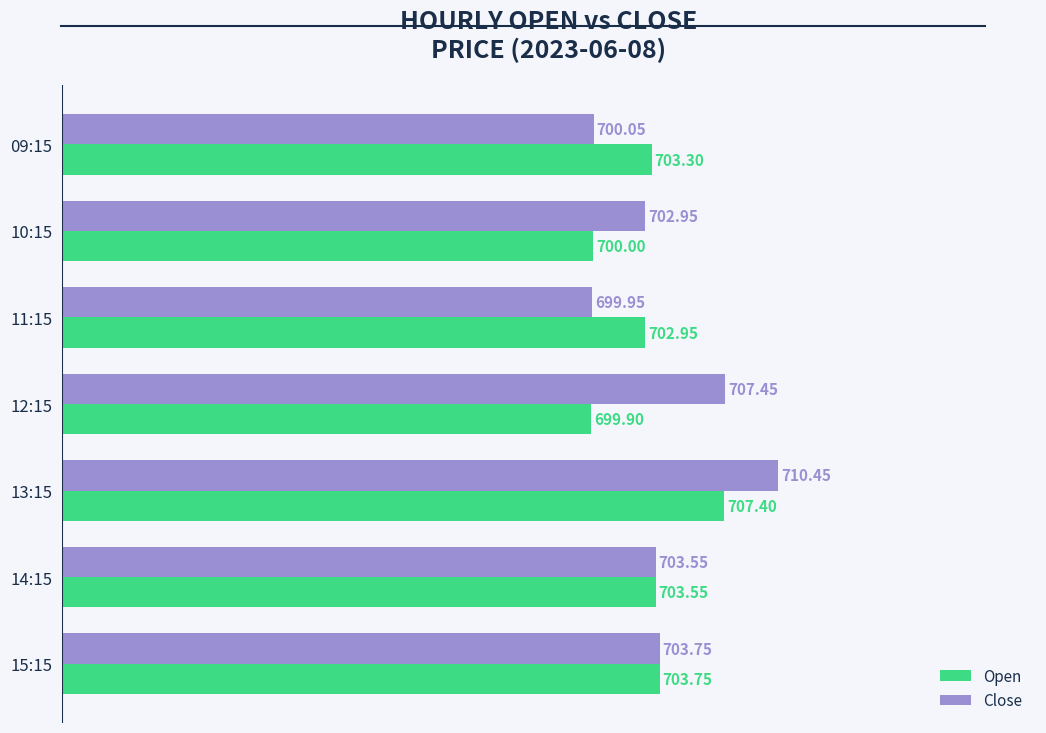

How many data points in Open are above 703?

4